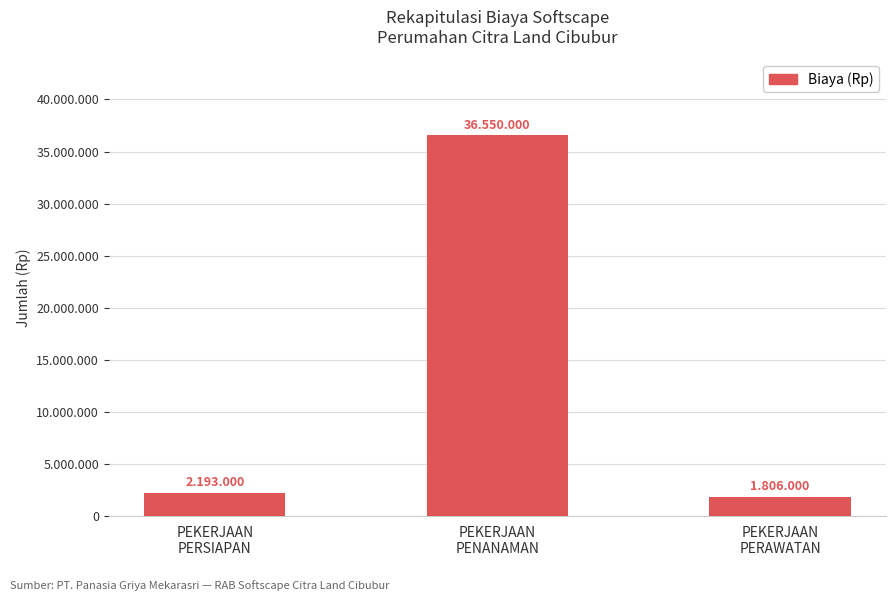

Does the chart contain any negative values?

No